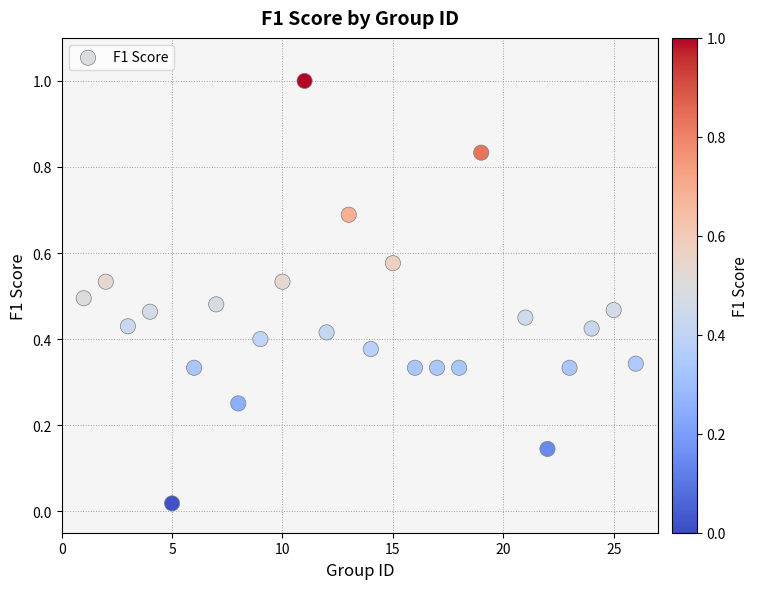

What is the range of X values (max minus min)?

25.0